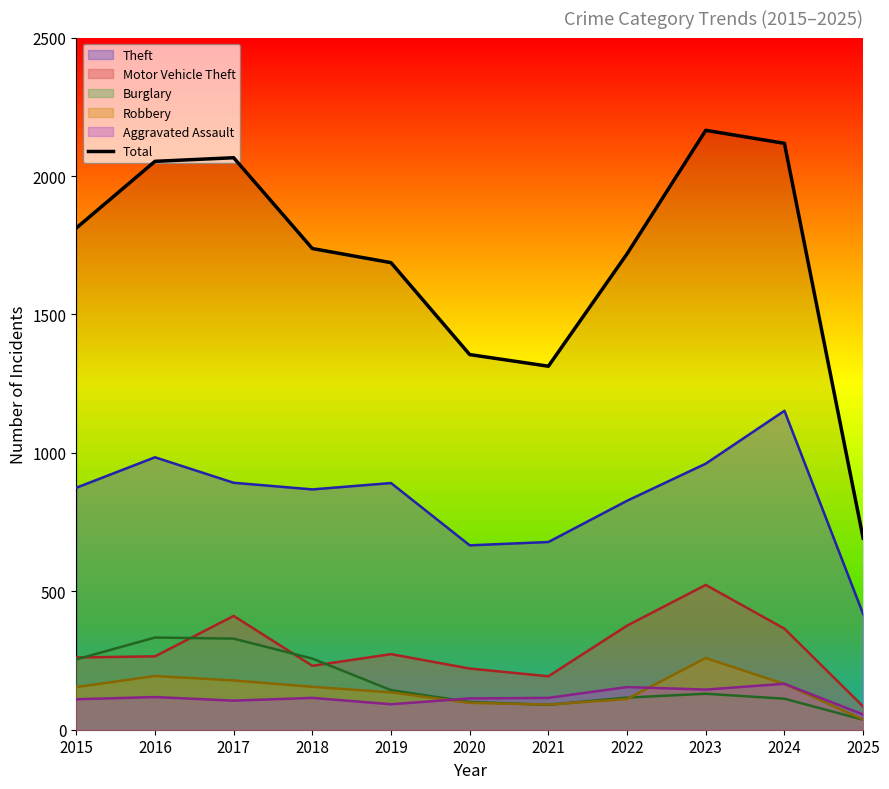

How many lines are shown in the chart?

6